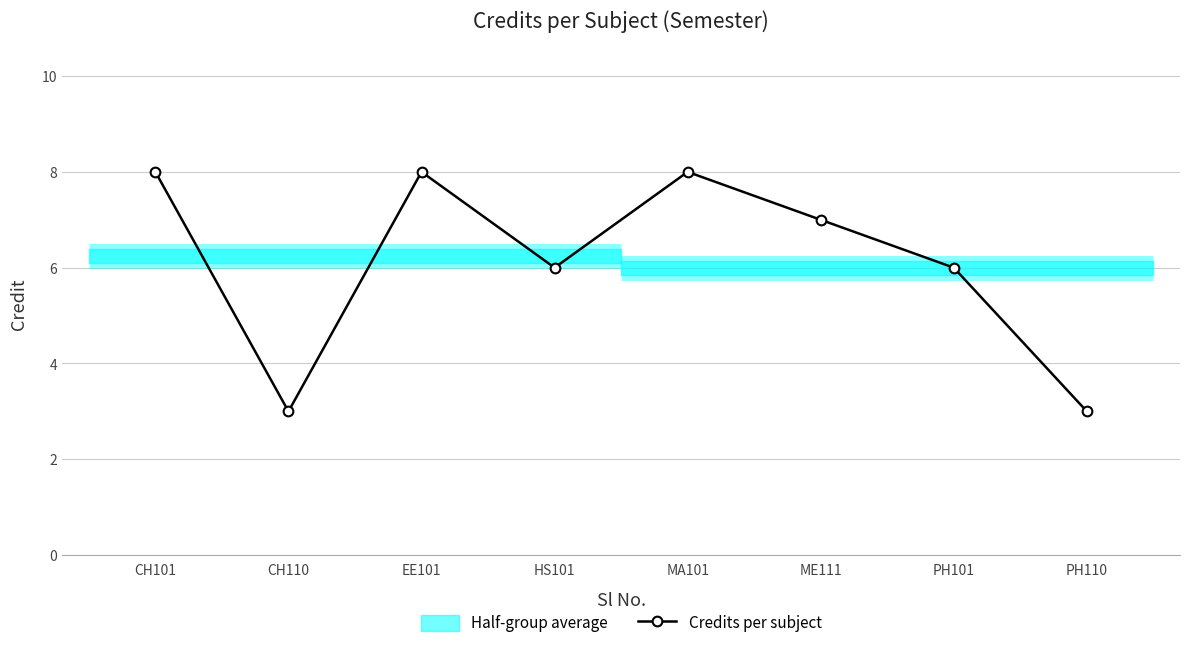

List the labels in order of value, smallest first.

CH110, PH110, HS101, PH101, ME111, CH101, EE101, MA101